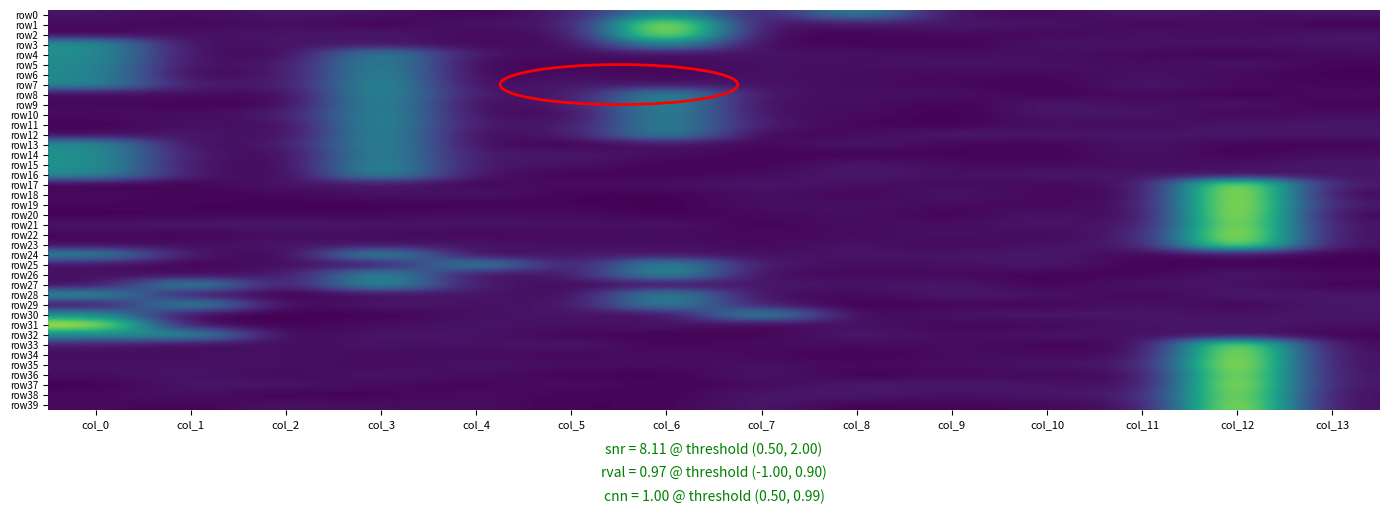

Reading left to right, list all the values displayed in this chart.

row0: col_0=0.1	col_1=0.1	col_2=0.1	col_3=0.1	col_4=0.0	col_5=0.1	col_6=1.1	col_7=0.1	col_8=1.0	col_9=0.1	col_10=0.1	col_11=0.1	col_12=0.1	col_13=0.1
row1: col_0=0.1	col_1=0.0	col_2=0.1	col_3=0.0	col_4=0.1	col_5=0.1	col_6=2.1	col_7=0.1	col_8=0.1	col_9=0.1	col_10=0.1	col_11=0.0	col_12=0.1	col_13=0.0
row2: col_0=0.0	col_1=0.1	col_2=0.1	col_3=0.1	col_4=0.0	col_5=0.1	col_6=2.1	col_7=0.0	col_8=0.0	col_9=0.1	col_10=0.0	col_11=0.1	col_12=0.1	col_13=0.1
row3: col_0=1.1	col_1=0.0	col_2=0.1	col_3=0.1	col_4=0.1	col_5=0.0	col_6=1.1	col_7=0.0	col_8=0.0	col_9=0.0	col_10=0.1	col_11=0.1	col_12=0.1	col_13=0.1
row4: col_0=1.1	col_1=0.1	col_2=0.0	col_3=1.0	col_4=0.1	col_5=0.1	col_6=0.1	col_7=0.1	col_8=0.1	col_9=0.1	col_10=0.1	col_11=0.0	col_12=0.0	col_13=0.1
row5: col_0=1.0	col_1=0.1	col_2=0.1	col_3=1.0	col_4=0.0	col_5=0.0	col_6=0.0	col_7=0.1	col_8=0.1	col_9=0.1	col_10=0.1	col_11=0.1	col_12=0.1	col_13=0.0
row6: col_0=1.0	col_1=0.0	col_2=0.1	col_3=1.1	col_4=0.0	col_5=0.1	col_6=0.0	col_7=0.1	col_8=0.1	col_9=0.1	col_10=0.0	col_11=0.1	col_12=0.1	col_13=0.0
row7: col_0=1.0	col_1=0.1	col_2=0.1	col_3=1.1	col_4=0.0	col_5=0.1	col_6=0.1	col_7=0.1	col_8=0.1	col_9=0.0	col_10=0.0	col_11=0.1	col_12=0.1	col_13=0.0
row8: col_0=0.0	col_1=0.1	col_2=0.0	col_3=1.1	col_4=0.1	col_5=0.1	col_6=1.1	col_7=0.1	col_8=0.1	col_9=0.1	col_10=0.0	col_11=0.1	col_12=0.0	col_13=0.1
row9: col_0=0.0	col_1=0.0	col_2=0.0	col_3=1.1	col_4=0.0	col_5=0.1	col_6=1.1	col_7=0.1	col_8=0.1	col_9=0.0	col_10=0.1	col_11=0.1	col_12=0.1	col_13=0.0
row10: col_0=0.1	col_1=0.1	col_2=0.1	col_3=1.1	col_4=0.1	col_5=0.0	col_6=1.0	col_7=0.1	col_8=0.1	col_9=0.0	col_10=0.1	col_11=0.1	col_12=0.0	col_13=0.1
row11: col_0=0.0	col_1=0.1	col_2=0.0	col_3=1.1	col_4=0.1	col_5=0.1	col_6=1.0	col_7=0.1	col_8=0.0	col_9=0.0	col_10=0.1	col_11=0.1	col_12=0.1	col_13=0.1
row12: col_0=0.0	col_1=0.1	col_2=0.0	col_3=1.1	col_4=0.0	col_5=0.1	col_6=1.0	col_7=0.0	col_8=0.1	col_9=0.1	col_10=0.1	col_11=0.1	col_12=0.1	col_13=0.1
row13: col_0=1.1	col_1=0.0	col_2=0.1	col_3=1.1	col_4=0.1	col_5=0.0	col_6=0.1	col_7=0.0	col_8=0.1	col_9=0.0	col_10=0.0	col_11=0.1	col_12=0.0	col_13=0.0
row14: col_0=1.1	col_1=0.1	col_2=0.0	col_3=1.0	col_4=0.1	col_5=0.1	col_6=0.1	col_7=0.0	col_8=0.0	col_9=0.0	col_10=0.0	col_11=0.1	col_12=0.0	col_13=0.1
row15: col_0=1.1	col_1=0.1	col_2=0.0	col_3=1.1	col_4=0.1	col_5=0.1	col_6=0.0	col_7=0.0	col_8=0.1	col_9=0.1	col_10=0.0	col_11=0.1	col_12=0.1	col_13=0.1
row16: col_0=1.0	col_1=0.1	col_2=0.0	col_3=1.1	col_4=0.1	col_5=0.0	col_6=0.0	col_7=0.1	col_8=0.1	col_9=0.1	col_10=0.1	col_11=0.1	col_12=0.1	col_13=0.1
row17: col_0=0.0	col_1=0.0	col_2=0.1	col_3=0.1	col_4=0.0	col_5=0.1	col_6=0.1	col_7=0.1	col_8=0.1	col_9=0.1	col_10=0.1	col_11=0.1	col_12=2.1	col_13=0.1
row18: col_0=0.1	col_1=0.0	col_2=0.0	col_3=0.1	col_4=0.1	col_5=0.0	col_6=0.0	col_7=0.1	col_8=0.0	col_9=0.1	col_10=0.0	col_11=0.0	col_12=2.1	col_13=0.0
row19: col_0=0.0	col_1=0.0	col_2=0.0	col_3=0.0	col_4=0.0	col_5=0.0	col_6=0.0	col_7=0.1	col_8=0.1	col_9=0.1	col_10=0.0	col_11=0.1	col_12=2.1	col_13=0.1
row20: col_0=0.0	col_1=0.0	col_2=0.0	col_3=0.0	col_4=0.1	col_5=0.1	col_6=0.0	col_7=0.1	col_8=0.1	col_9=0.0	col_10=0.1	col_11=0.0	col_12=2.1	col_13=0.0
row21: col_0=0.1	col_1=0.1	col_2=0.1	col_3=0.1	col_4=0.1	col_5=0.1	col_6=0.1	col_7=0.0	col_8=0.1	col_9=0.1	col_10=0.1	col_11=0.1	col_12=2.1	col_13=0.1
row22: col_0=0.0	col_1=0.0	col_2=0.1	col_3=0.1	col_4=0.0	col_5=0.1	col_6=0.1	col_7=0.0	col_8=0.1	col_9=0.1	col_10=0.0	col_11=0.1	col_12=2.1	col_13=0.1
row23: col_0=0.0	col_1=0.1	col_2=0.1	col_3=0.1	col_4=0.1	col_5=0.1	col_6=0.1	col_7=0.0	col_8=0.1	col_9=0.0	col_10=0.1	col_11=0.1	col_12=2.0	col_13=0.1
row24: col_0=1.0	col_1=0.1	col_2=0.0	col_3=1.1	col_4=0.0	col_5=0.1	col_6=0.1	col_7=0.1	col_8=0.1	col_9=0.1	col_10=0.1	col_11=0.0	col_12=0.1	col_13=0.0
row25: col_0=0.1	col_1=0.0	col_2=0.1	col_3=0.1	col_4=1.1	col_5=0.1	col_6=1.1	col_7=0.1	col_8=0.1	col_9=0.1	col_10=0.1	col_11=0.0	col_12=0.0	col_13=0.0
row26: col_0=0.1	col_1=0.1	col_2=0.1	col_3=1.1	col_4=0.1	col_5=0.1	col_6=1.1	col_7=0.0	col_8=0.1	col_9=0.0	col_10=0.0	col_11=0.0	col_12=0.1	col_13=0.1
row27: col_0=0.1	col_1=1.1	col_2=0.1	col_3=1.1	col_4=0.1	col_5=0.1	col_6=0.1	col_7=0.1	col_8=0.1	col_9=0.1	col_10=0.0	col_11=0.1	col_12=0.1	col_13=0.0
row28: col_0=1.1	col_1=0.1	col_2=0.0	col_3=0.1	col_4=0.1	col_5=0.0	col_6=1.1	col_7=0.1	col_8=0.0	col_9=0.1	col_10=0.1	col_11=0.0	col_12=0.1	col_13=0.1
row29: col_0=0.0	col_1=1.1	col_2=0.0	col_3=0.1	col_4=0.1	col_5=0.1	col_6=1.0	col_7=0.1	col_8=0.0	col_9=0.0	col_10=0.0	col_11=0.1	col_12=0.0	col_13=0.1
row30: col_0=1.1	col_1=0.0	col_2=0.0	col_3=0.0	col_4=0.1	col_5=0.1	col_6=0.0	col_7=1.1	col_8=0.0	col_9=0.1	col_10=0.1	col_11=0.1	col_12=0.1	col_13=0.1
row31: col_0=2.0	col_1=0.0	col_2=0.0	col_3=0.1	col_4=0.1	col_5=0.1	col_6=0.1	col_7=0.0	col_8=0.1	col_9=0.0	col_10=0.0	col_11=0.1	col_12=0.1	col_13=0.1
row32: col_0=1.0	col_1=1.1	col_2=0.0	col_3=0.1	col_4=0.1	col_5=0.0	col_6=0.0	col_7=0.0	col_8=0.1	col_9=0.1	col_10=0.1	col_11=0.1	col_12=0.1	col_13=0.0
row33: col_0=0.1	col_1=0.0	col_2=0.1	col_3=0.1	col_4=0.1	col_5=0.1	col_6=0.0	col_7=0.1	col_8=0.1	col_9=0.1	col_10=0.0	col_11=0.0	col_12=2.0	col_13=0.0
row34: col_0=0.1	col_1=0.1	col_2=0.1	col_3=0.1	col_4=0.1	col_5=0.0	col_6=0.1	col_7=0.0	col_8=0.0	col_9=0.1	col_10=0.1	col_11=0.0	col_12=2.1	col_13=0.1
row35: col_0=0.1	col_1=0.1	col_2=0.1	col_3=0.0	col_4=0.1	col_5=0.1	col_6=0.1	col_7=0.1	col_8=0.1	col_9=0.1	col_10=0.1	col_11=0.1	col_12=2.1	col_13=0.1
row36: col_0=0.1	col_1=0.1	col_2=0.0	col_3=0.1	col_4=0.1	col_5=0.0	col_6=0.0	col_7=0.1	col_8=0.0	col_9=0.0	col_10=0.1	col_11=0.0	col_12=2.0	col_13=0.1
row37: col_0=0.0	col_1=0.1	col_2=0.1	col_3=0.1	col_4=0.0	col_5=0.1	col_6=0.0	col_7=0.1	col_8=0.1	col_9=0.1	col_10=0.1	col_11=0.0	col_12=2.1	col_13=0.1
row38: col_0=0.1	col_1=0.1	col_2=0.0	col_3=0.0	col_4=0.1	col_5=0.0	col_6=0.0	col_7=0.1	col_8=0.1	col_9=0.1	col_10=0.1	col_11=0.1	col_12=2.0	col_13=0.1
row39: col_0=0.1	col_1=0.0	col_2=0.1	col_3=0.1	col_4=0.1	col_5=0.0	col_6=0.0	col_7=0.1	col_8=0.0	col_9=0.0	col_10=0.0	col_11=0.1	col_12=2.1	col_13=0.1